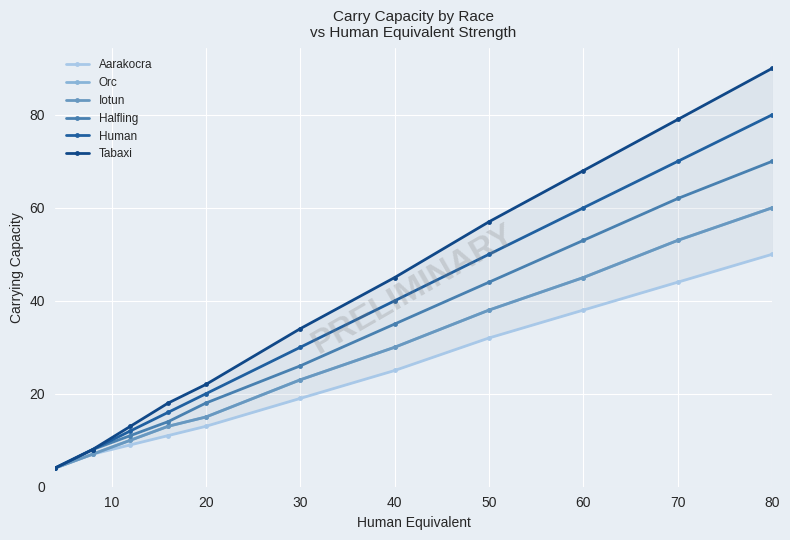

Between 30 and 60, which series saw the biggest shift?

Tabaxi